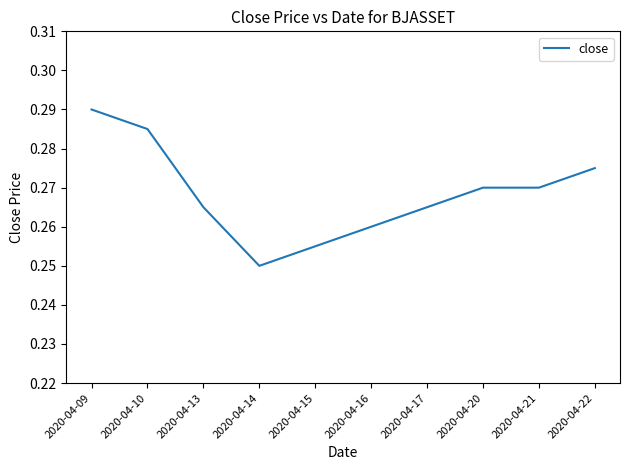

At which category does the chart reach its peak across all series?

2020-04-09